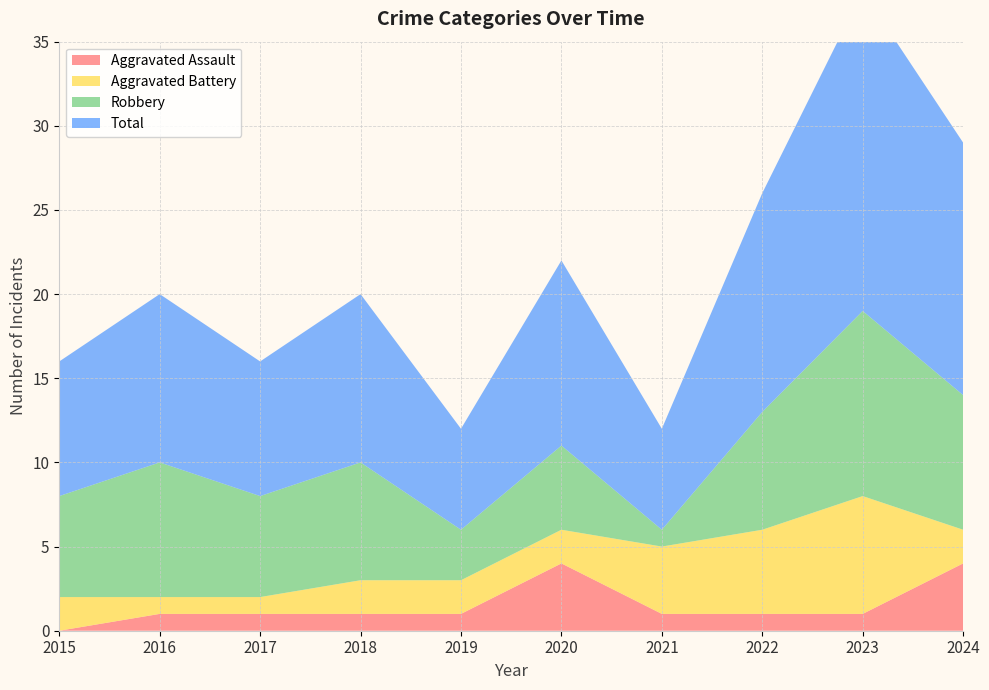

Reading right to left, transcribe all the data shown in this chart.

Aggravated Assault: 2024=4	2023=1	2022=1	2021=1	2020=4	2019=1	2018=1	2017=1	2016=1	2015=0
Aggravated Battery: 2024=2	2023=7	2022=5	2021=4	2020=2	2019=2	2018=2	2017=1	2016=1	2015=2
Robbery: 2024=8	2023=11	2022=7	2021=1	2020=5	2019=3	2018=7	2017=6	2016=8	2015=6
Total: 2024=15	2023=19	2022=13	2021=6	2020=11	2019=6	2018=10	2017=8	2016=10	2015=8